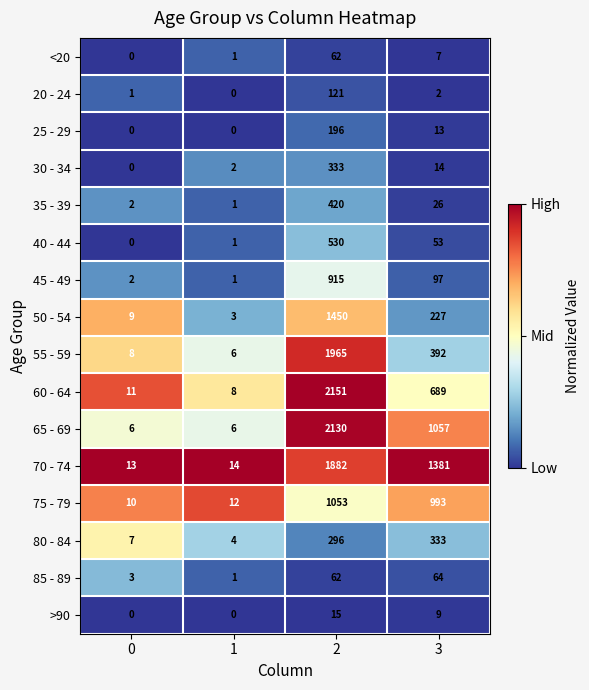

What is the spread (max minus min) of values at 1?

14